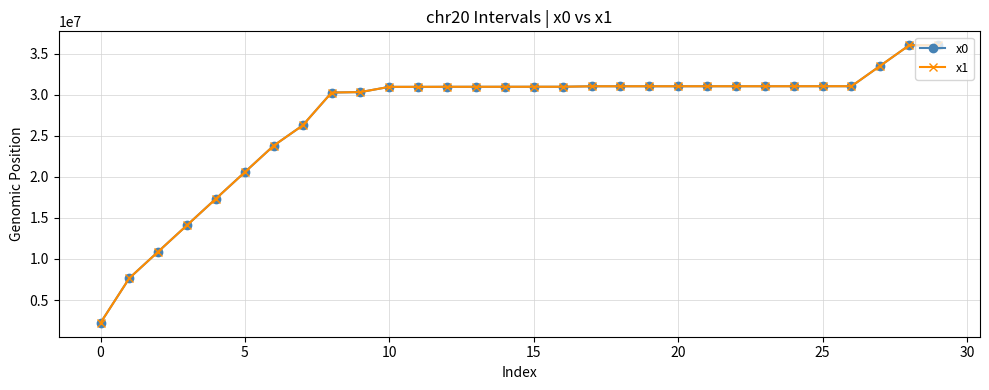

What is the minimum value shown in the chart?

2223631